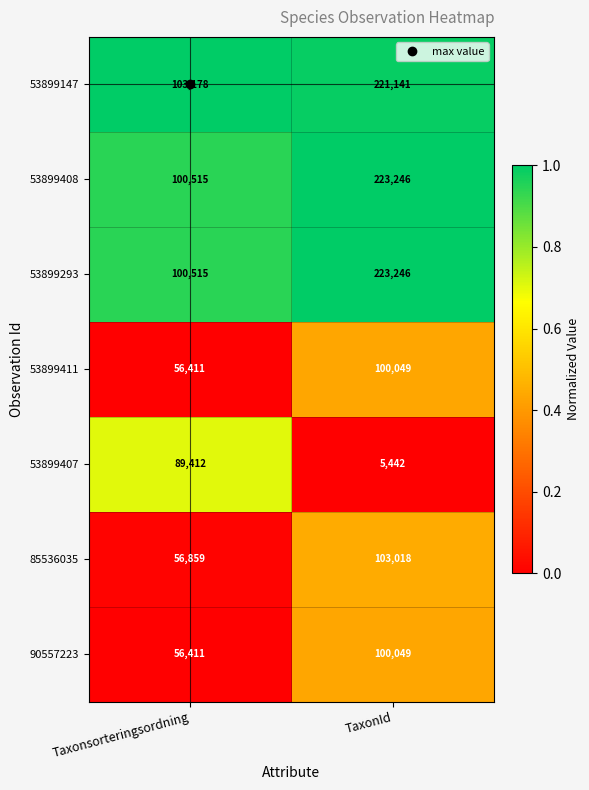

True or false: 85536035 has a value of 35937 at TaxonId.

False